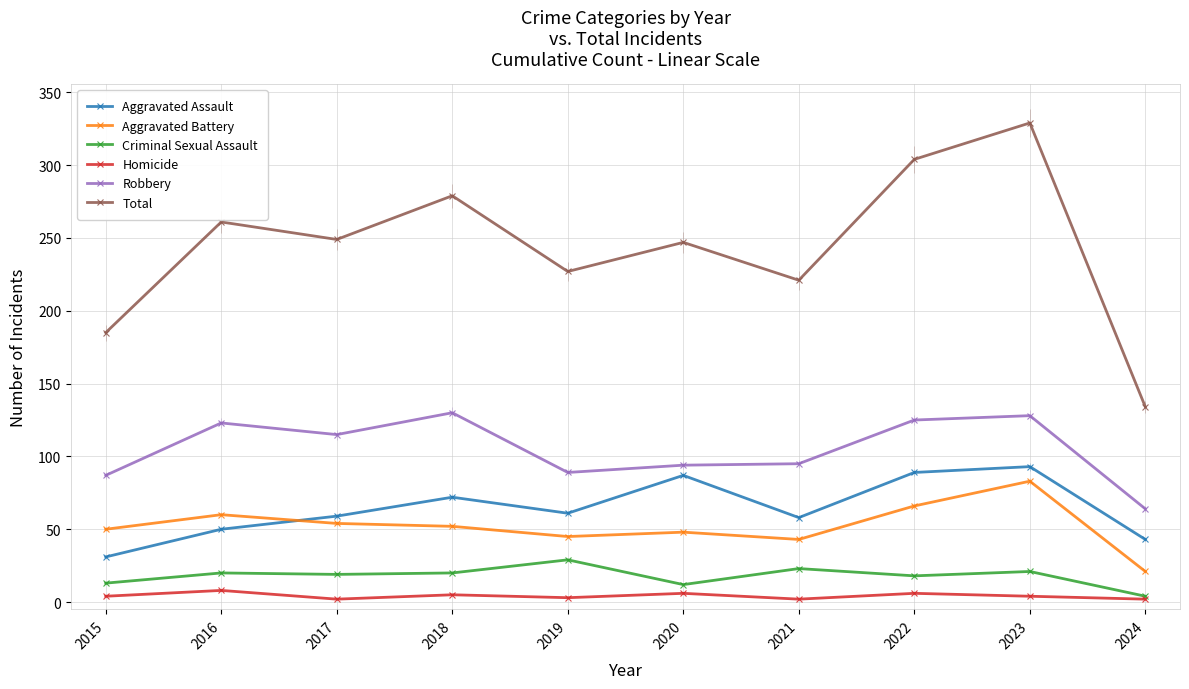

List the series in order of their peak value, lowest first.

Homicide, Criminal Sexual Assault, Aggravated Battery, Aggravated Assault, Robbery, Total